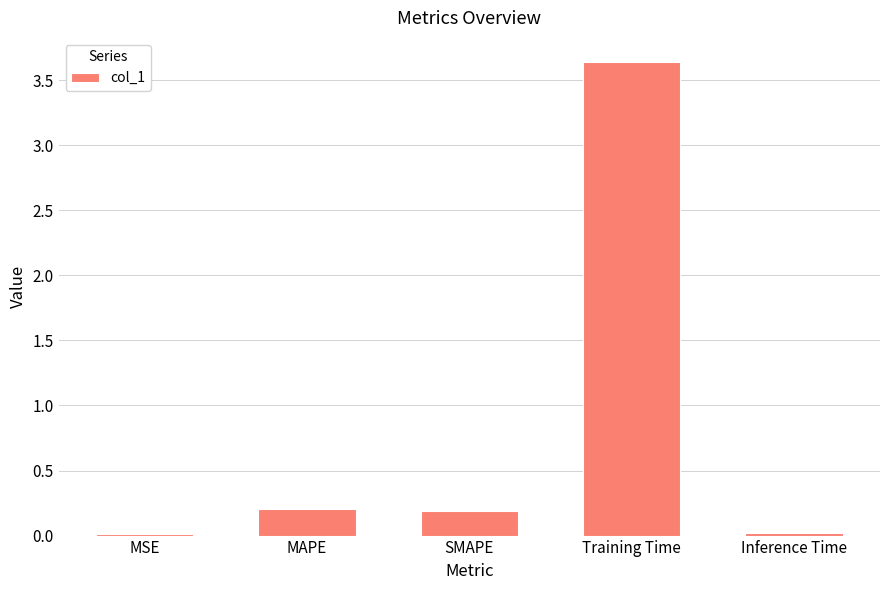

What is the sum of the values at Training Time and SMAPE?

3.8